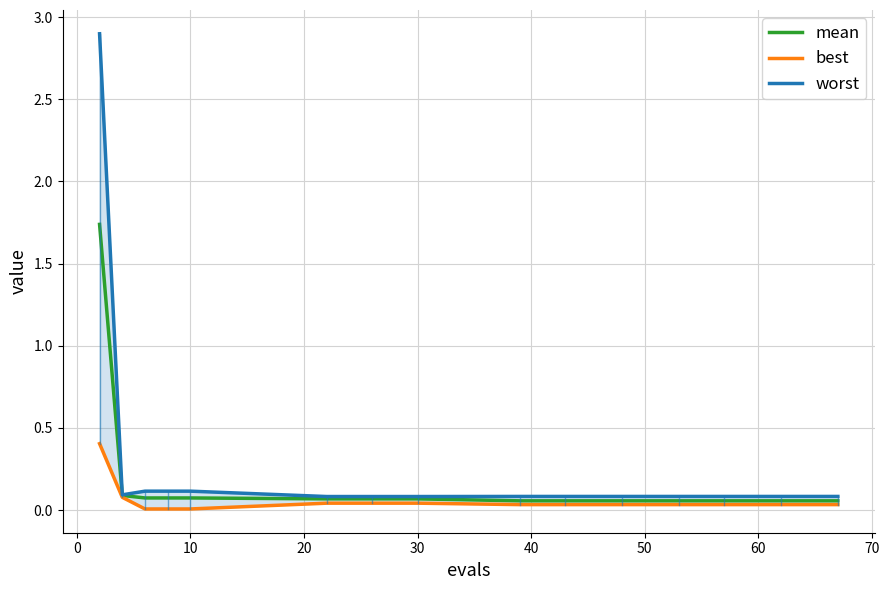

Which series has the largest range (max minus min)?

worst